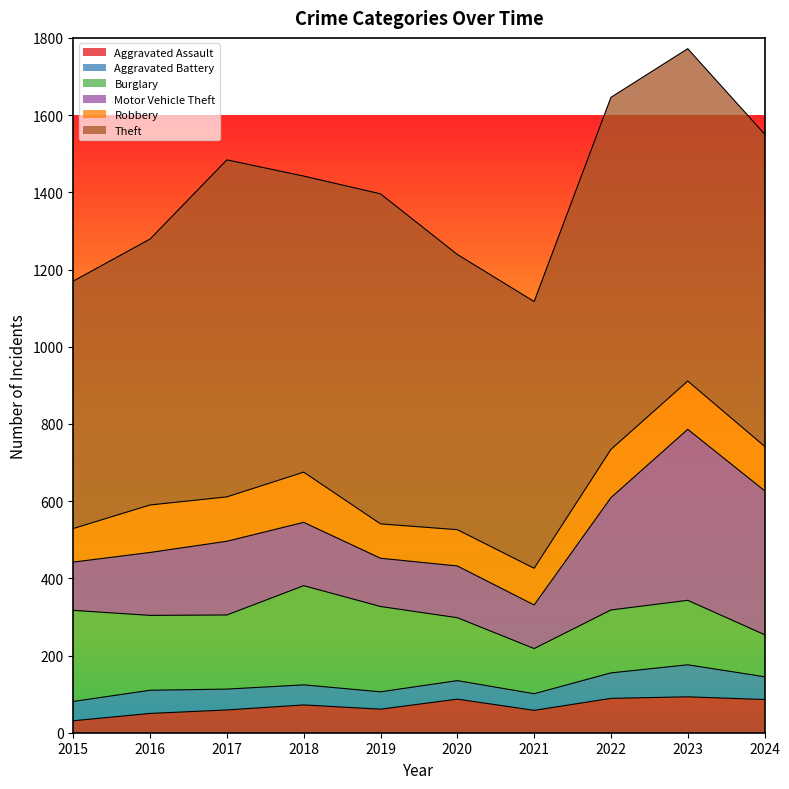

Which has a higher value, 2023 or 2020?

2023